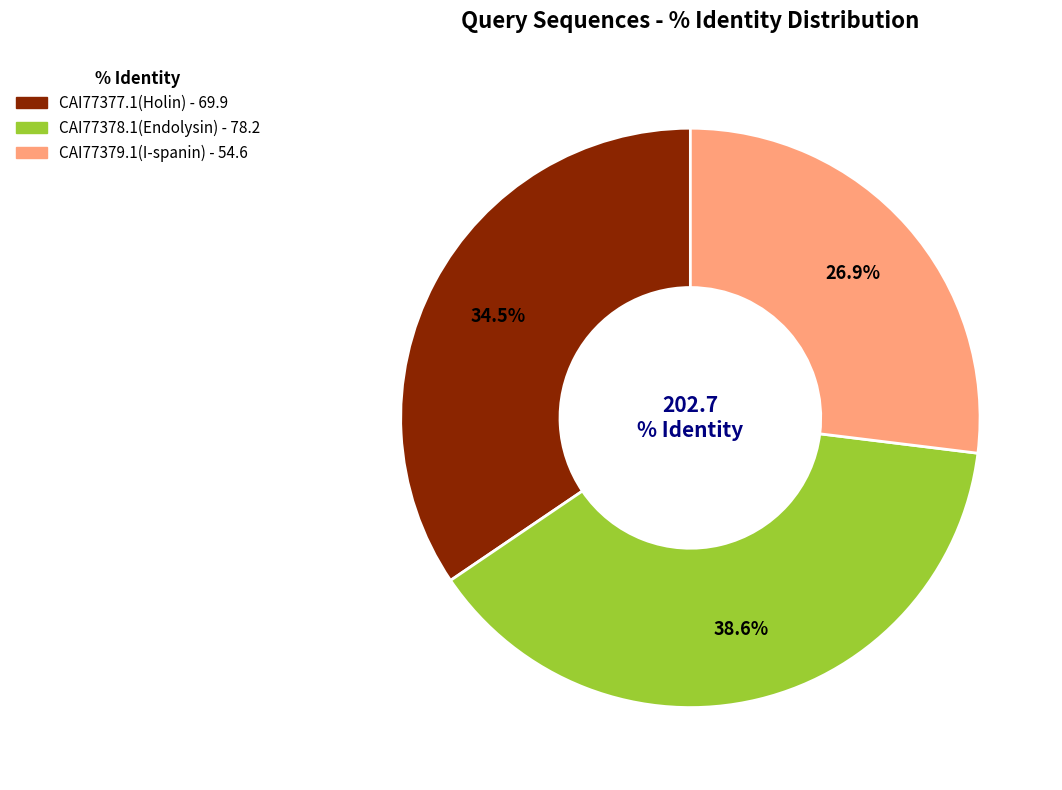

Rank the categories by value from lowest to highest.

CAI77379.1(I-spanin), CAI77377.1(Holin), CAI77378.1(Endolysin)